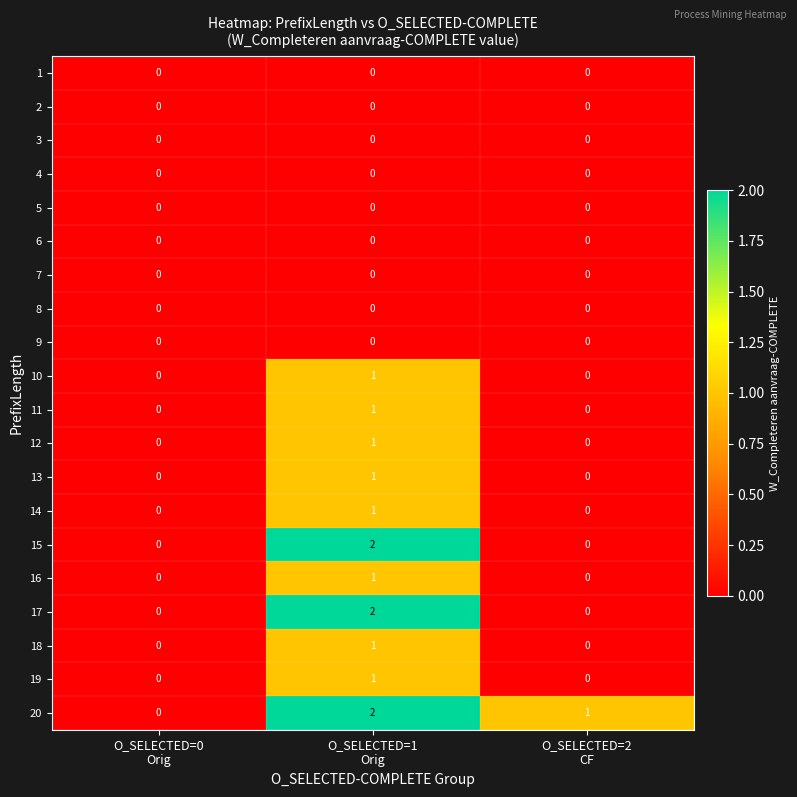

How many 15 values are between 0 and 2?

3